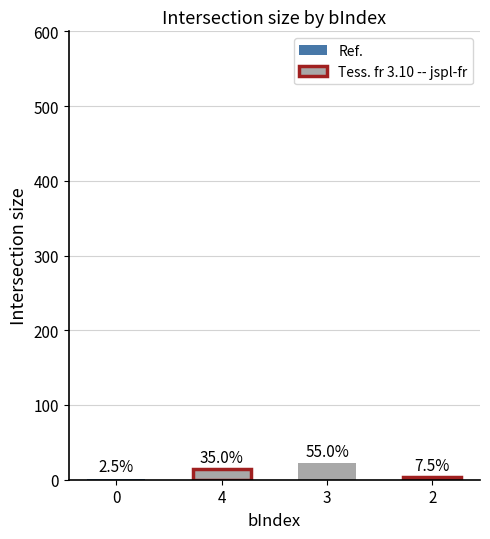

Reading left to right, extract all data points from this chart.

0=1	4=14	3=22	2=3